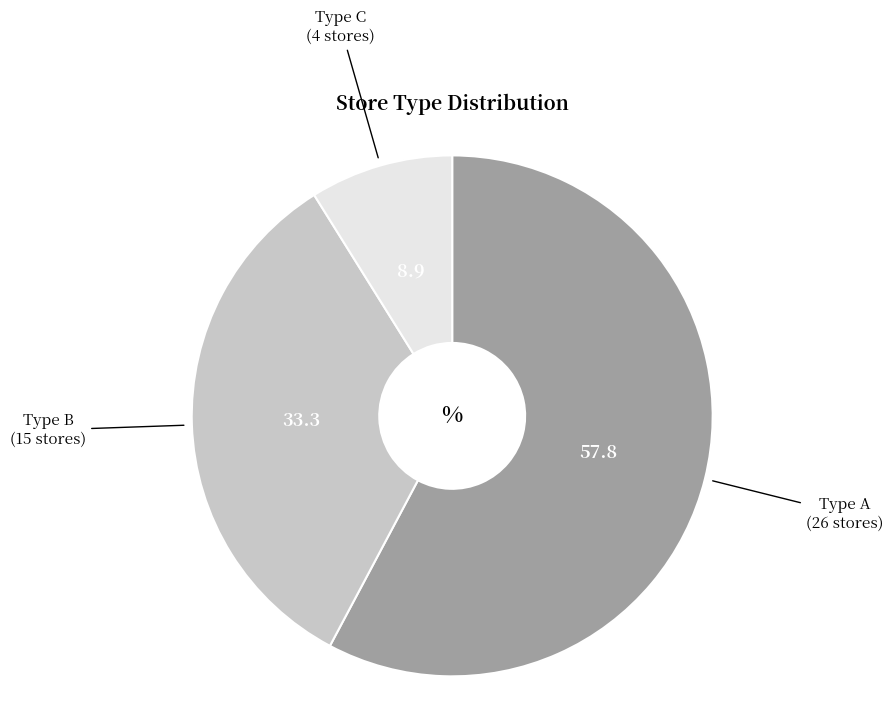

Is there any slice that represents more than half of the pie?

Yes